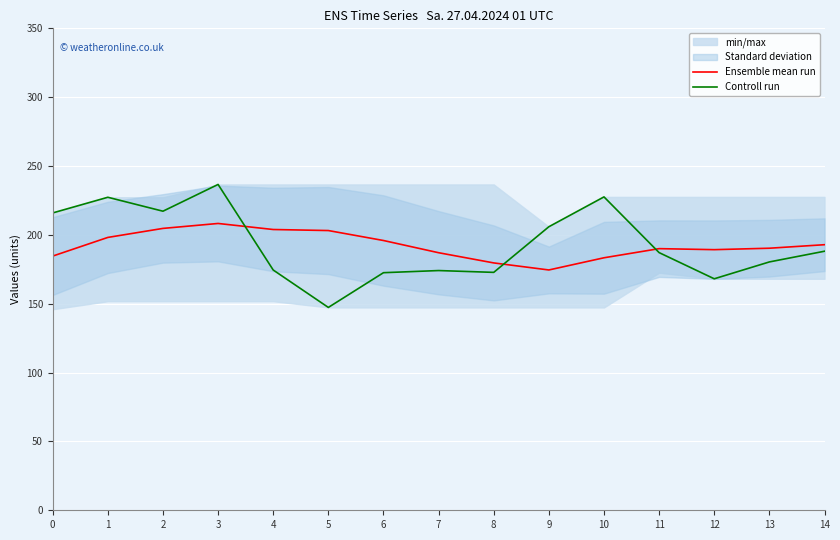

What is the value of the Ensemble mean run point at the 9th from the left?

179.6